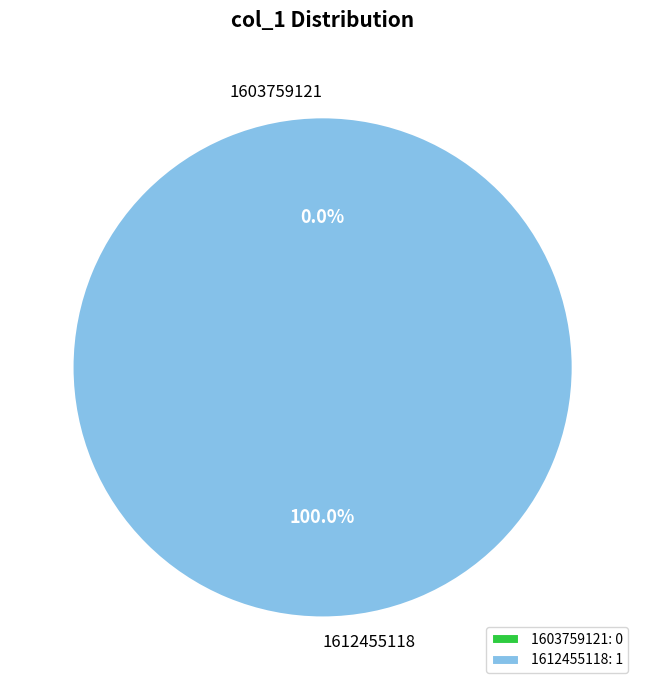

Combined, do 1612455118 and 1603759121 account for over 50%?

Yes